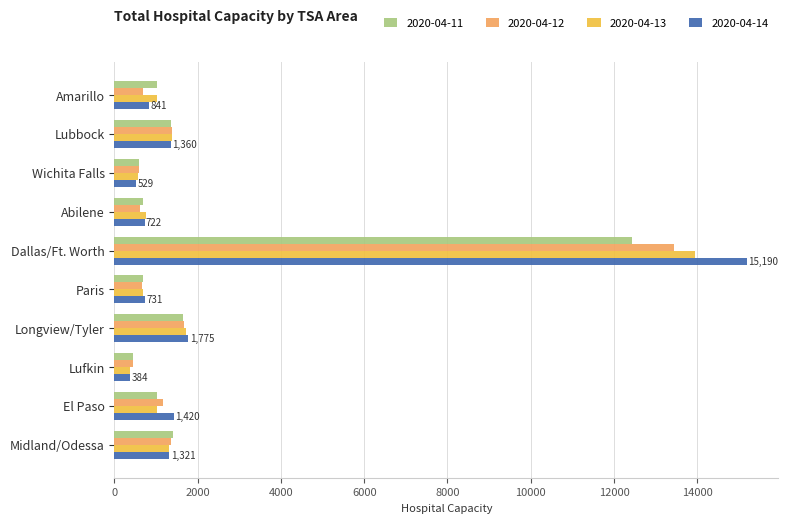

What is the average value of the 2020-04-14 series?

2427